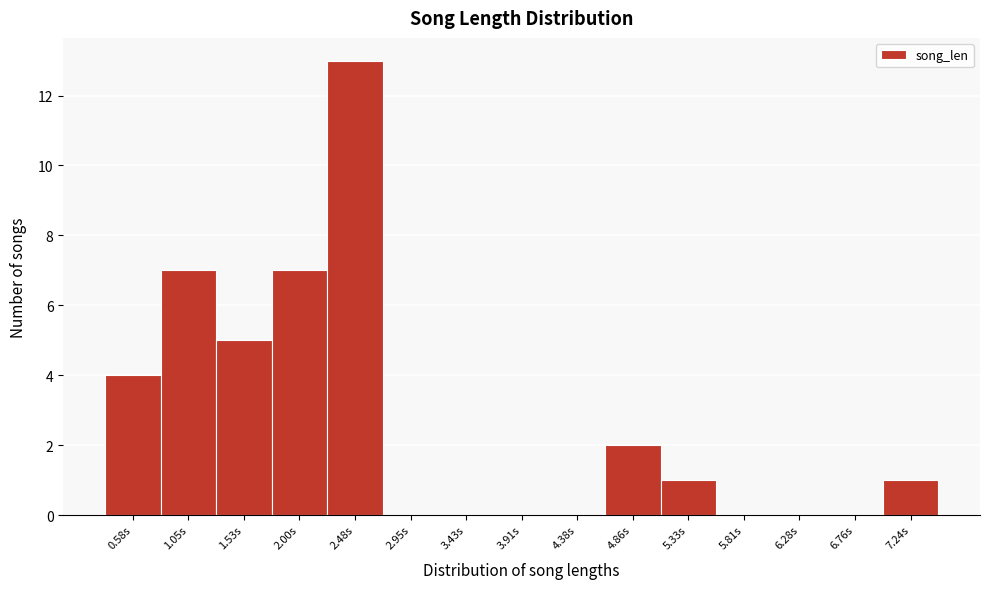

Reading right to left, transcribe all the data shown in this chart.

7.24s=1	6.76s=0	6.28s=0	5.81s=0	5.33s=1	4.86s=2	4.38s=0	3.91s=0	3.43s=0	2.95s=0	2.48s=13	2.00s=7	1.53s=5	1.05s=7	0.58s=4